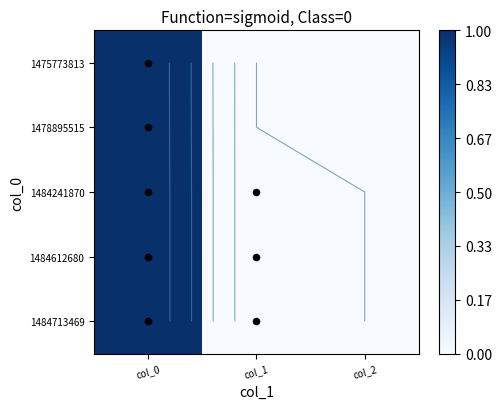

Which category has the highest value across all series?

col_0